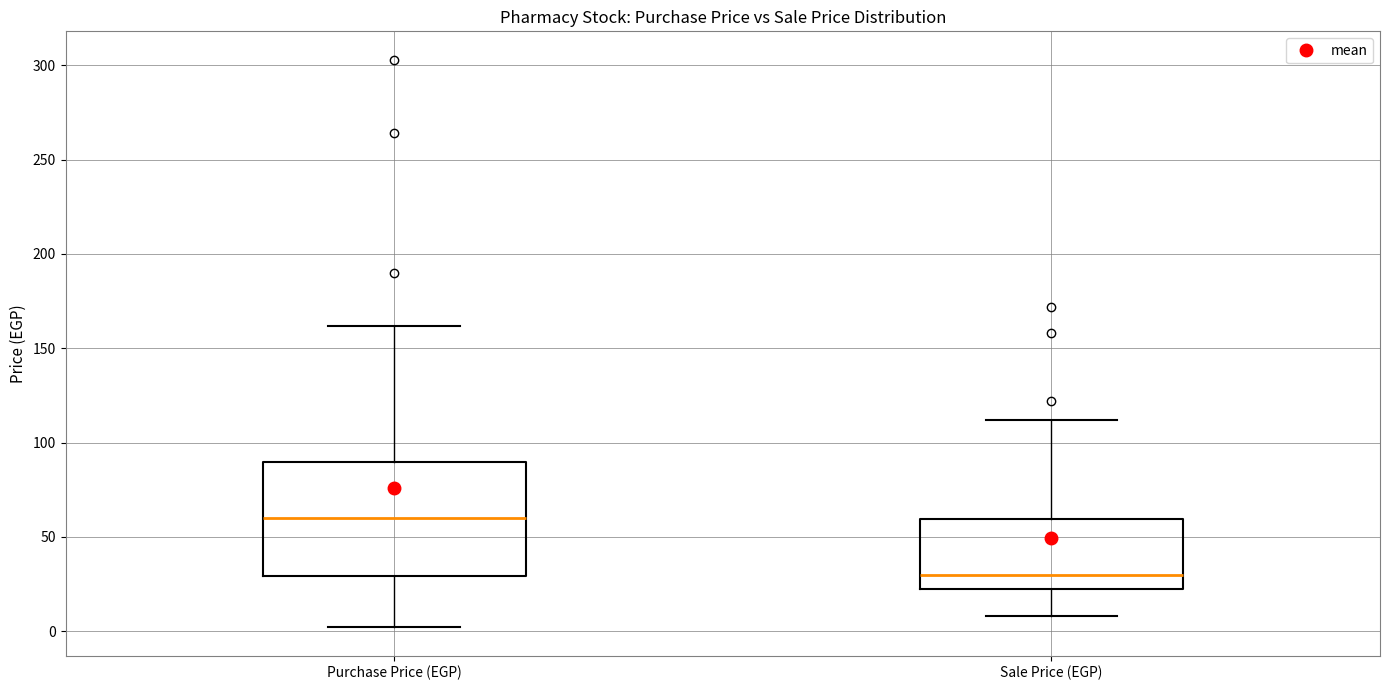

Which box is the tallest, from its lower edge to its upper edge?

Purchase Price (EGP)